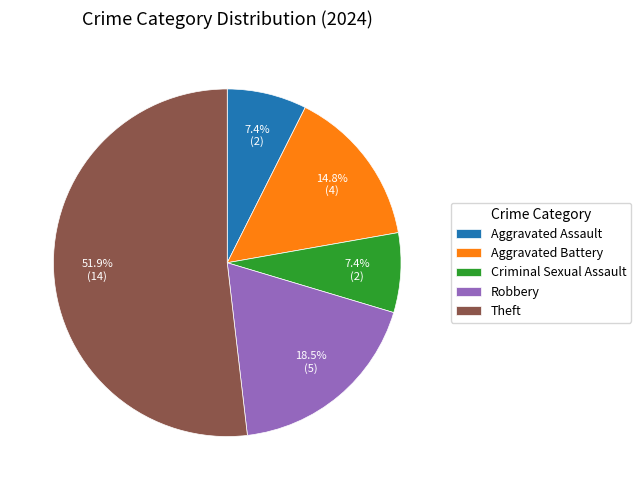

What is the total percentage of Theft and Robbery?

70.4%